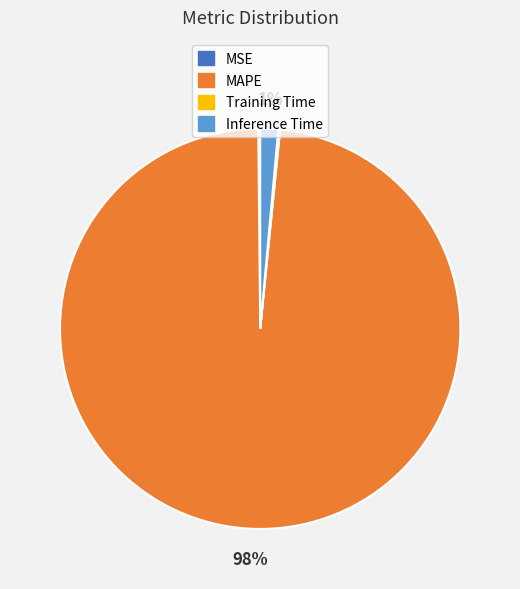

Do MAPE and Inference Time together represent more than half of the pie?

Yes